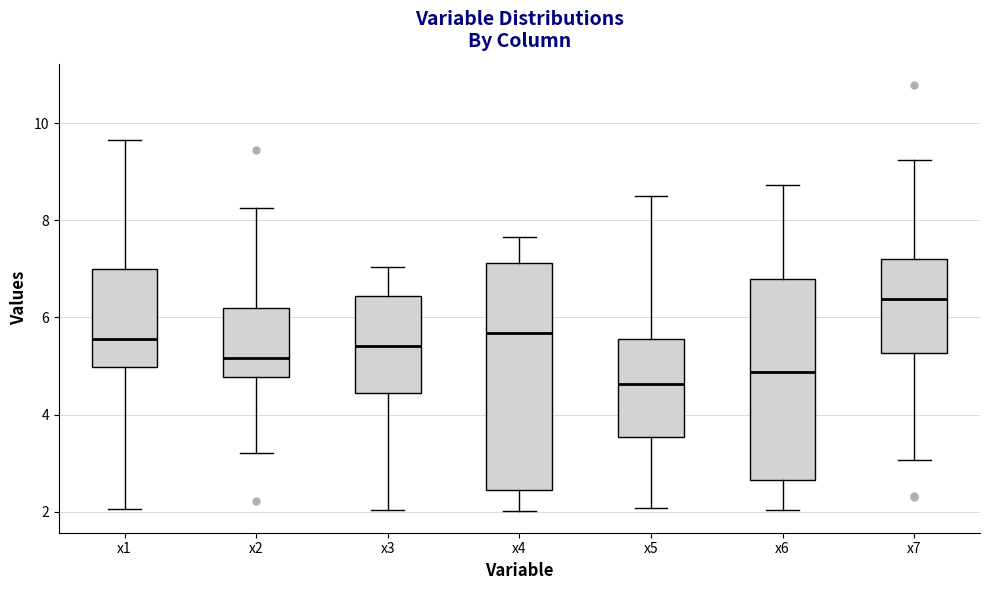

Reading left to right, transcribe this box plot: for each box, give where its median line is, the range the box spans, and where its two whiskers end, as read against the y-axis. The values are not printed on the chart, so give them approximately, as read against the axis.

x1: median 5.6, box 5.0 to 7.0, whiskers 2.0 to 9.6
x2: median 5.2, box 4.8 to 6.2, whiskers 3.2 to 8.2
x3: median 5.4, box 4.4 to 6.4, whiskers 2.0 to 7.0
x4: median 5.6, box 2.4 to 7.2, whiskers 2.0 to 7.6
x5: median 4.6, box 3.6 to 5.6, whiskers 2.0 to 8.6
x6: median 4.8, box 2.6 to 6.8, whiskers 2.0 to 8.8
x7: median 6.4, box 5.2 to 7.2, whiskers 3.0 to 9.2